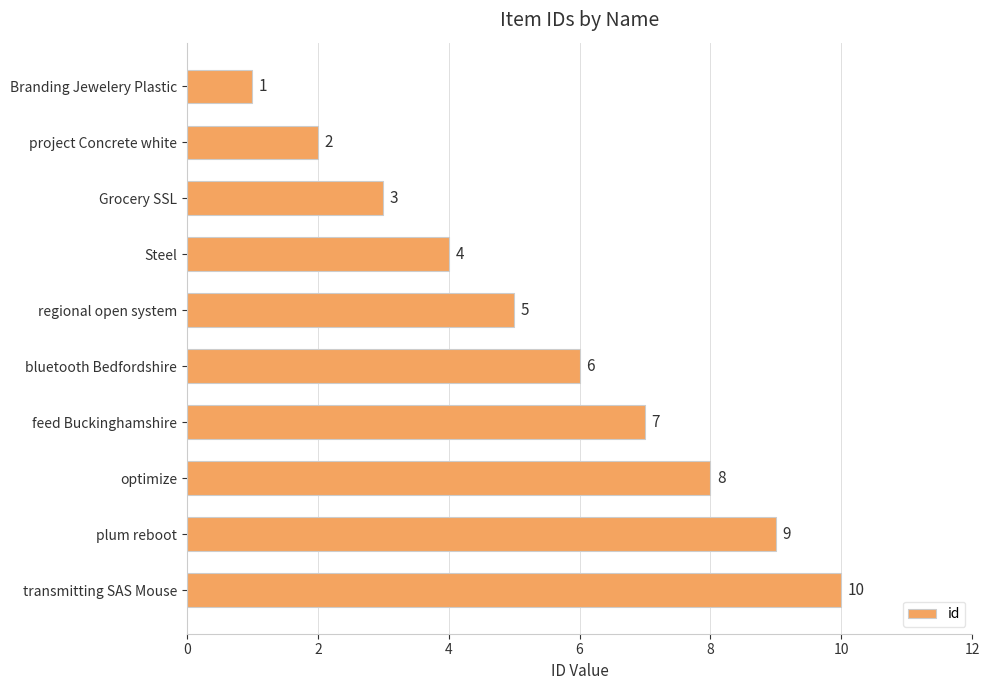

Rank the categories by value from lowest to highest.

Branding Jewelery Plastic, project Concrete white, Grocery SSL, Steel, regional open system, bluetooth Bedfordshire, feed Buckinghamshire, optimize, plum reboot, transmitting SAS Mouse